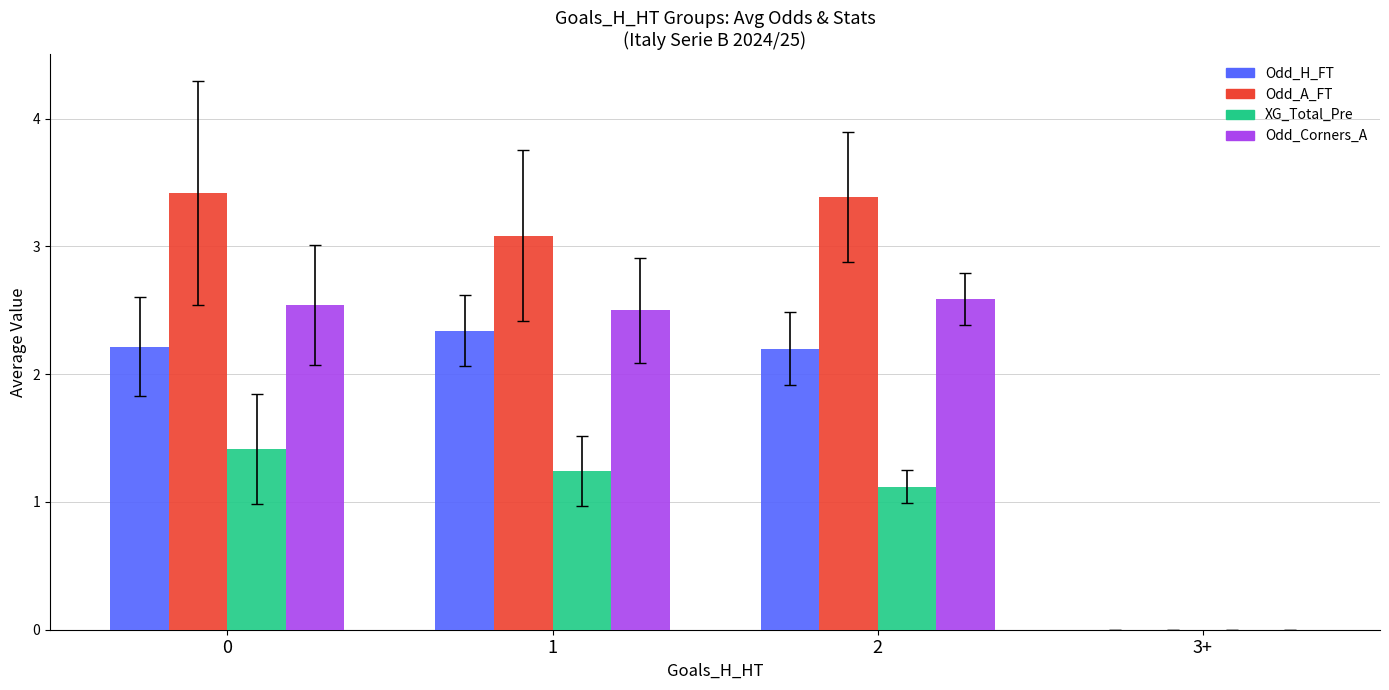

What is the sum of all Odd_A_FT values?

9.9